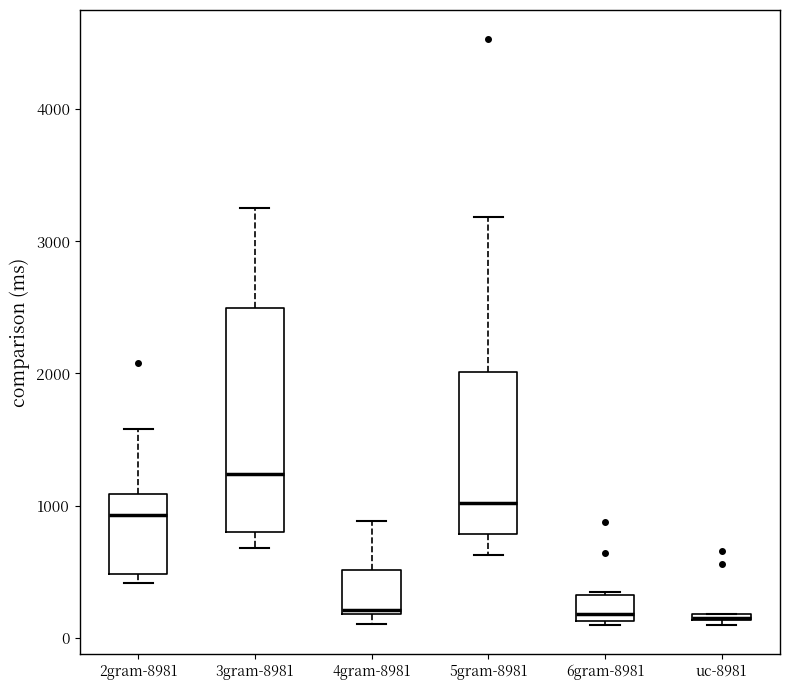

Which box is the tallest, from its lower edge to its upper edge?

3gram-8981